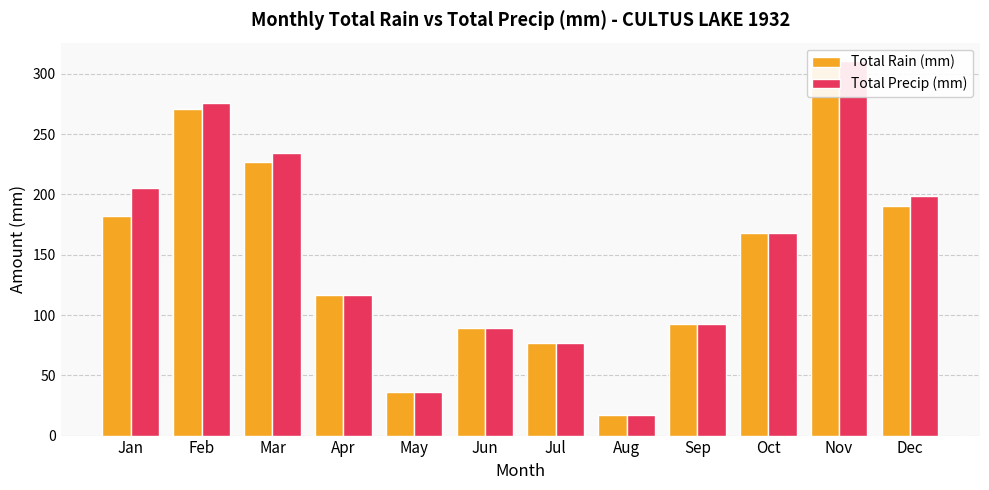

Which category has the lowest value across all series?

Aug